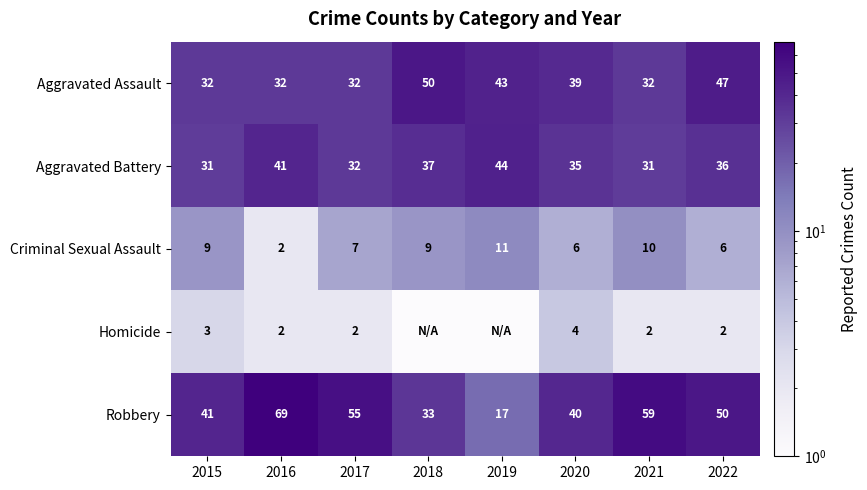

Read the Criminal Sexual Assault value at 2016.

2.0